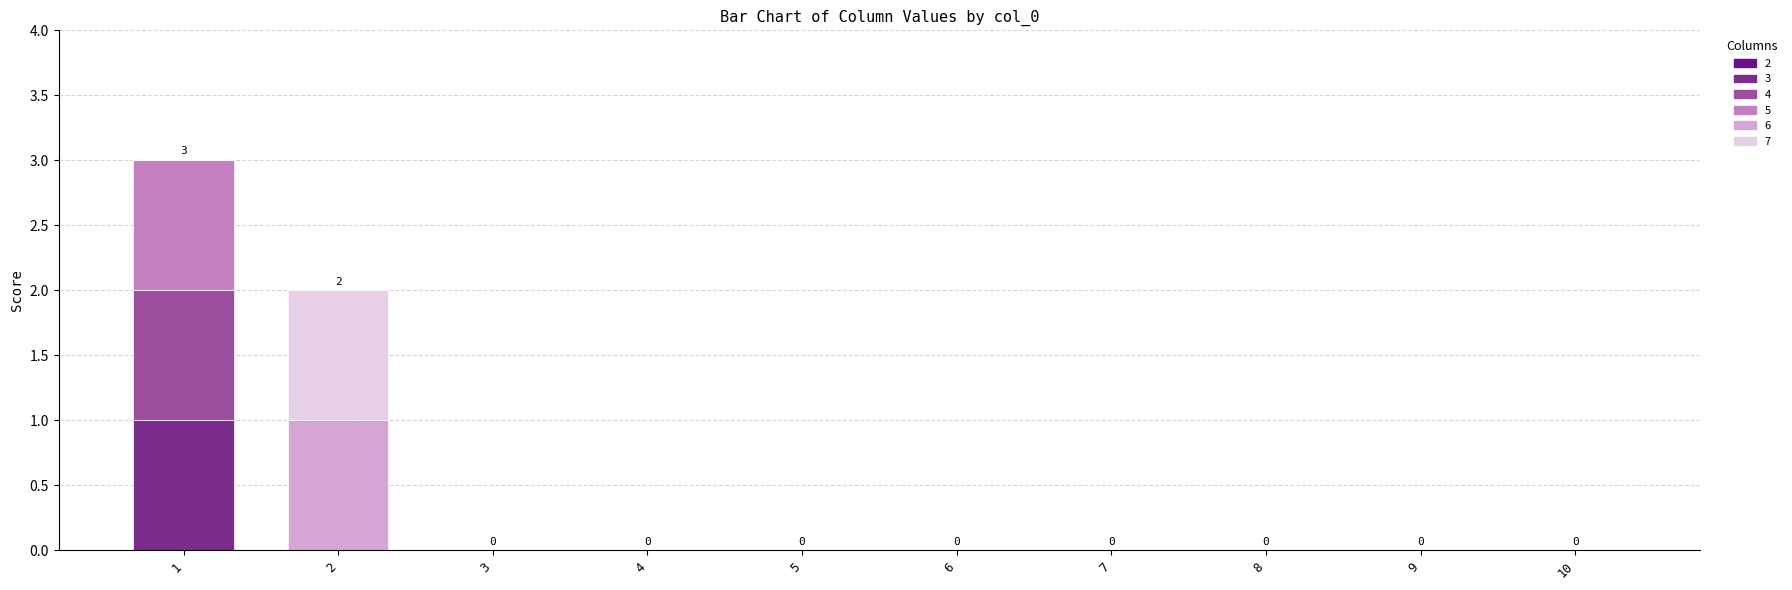

The 4 series shows 0 at 6. True or false?

True